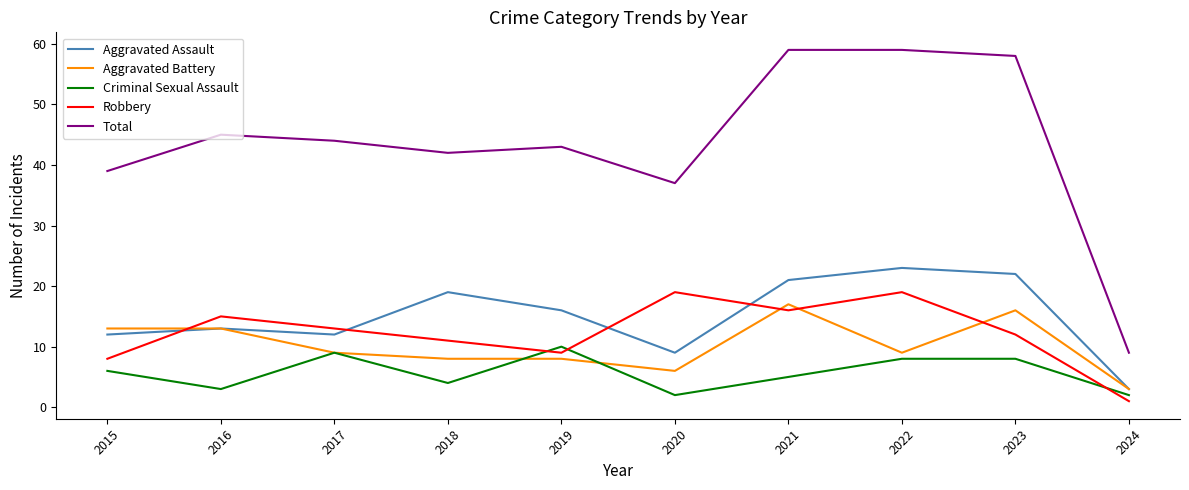

Reading left to right, list all the values displayed in this chart.

Aggravated Assault: 12	13	12	19	16	9	21	23	22	3
Aggravated Battery: 13	13	9	8	8	6	17	9	16	3
Criminal Sexual Assault: 6	3	9	4	10	2	5	8	8	2
Robbery: 8	15	13	11	9	19	16	19	12	1
Total: 39	45	44	42	43	37	59	59	58	9